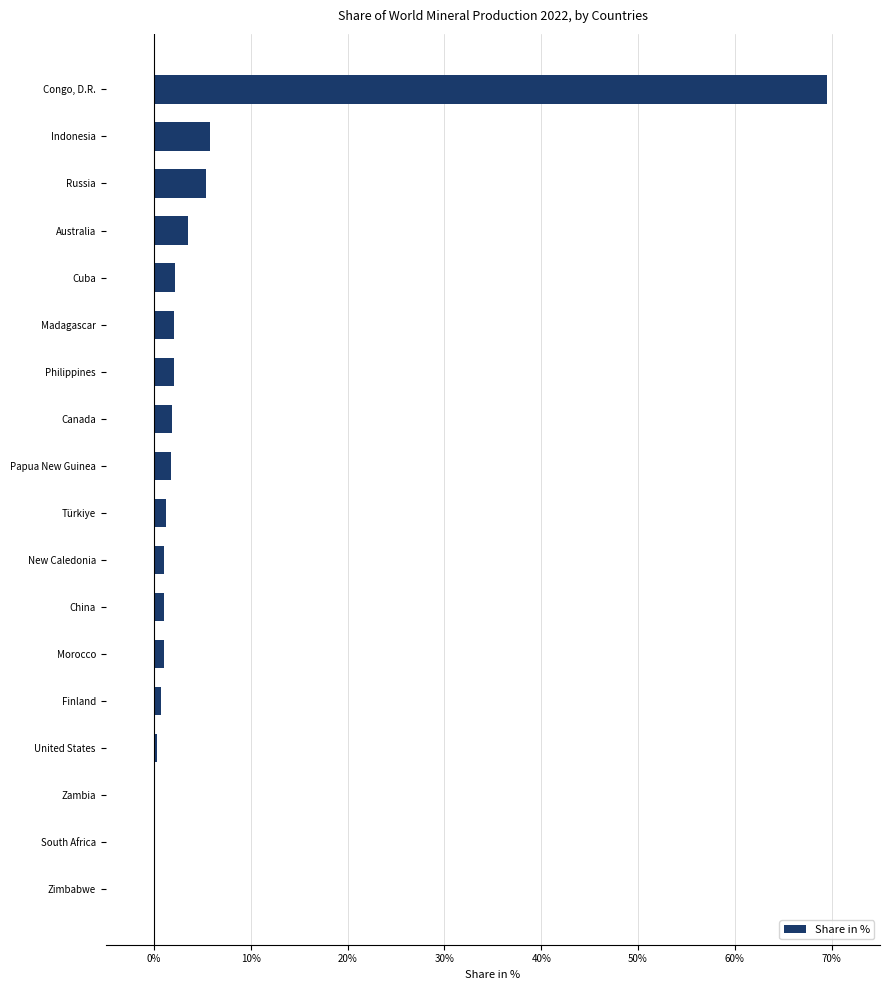

What is the sum of the values at Russia and Cuba?

7.6